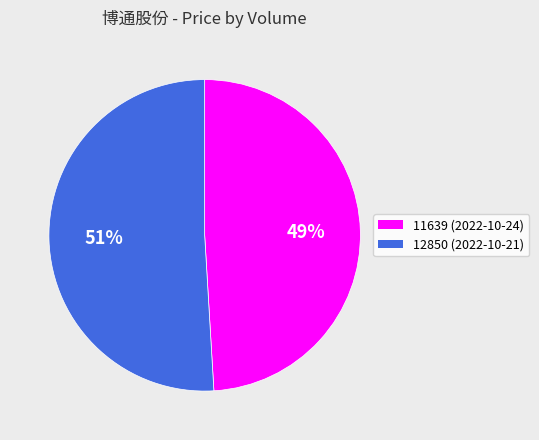

To the nearest percent, what portion does 12850 (2022-10-21) represent?

51%